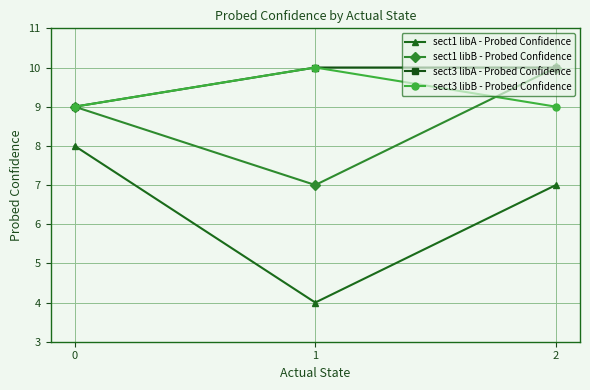

Is the value of sect3 libB - Probed Confidence at 1 greater than the value of sect1 libA - Probed Confidence at 2?

Yes